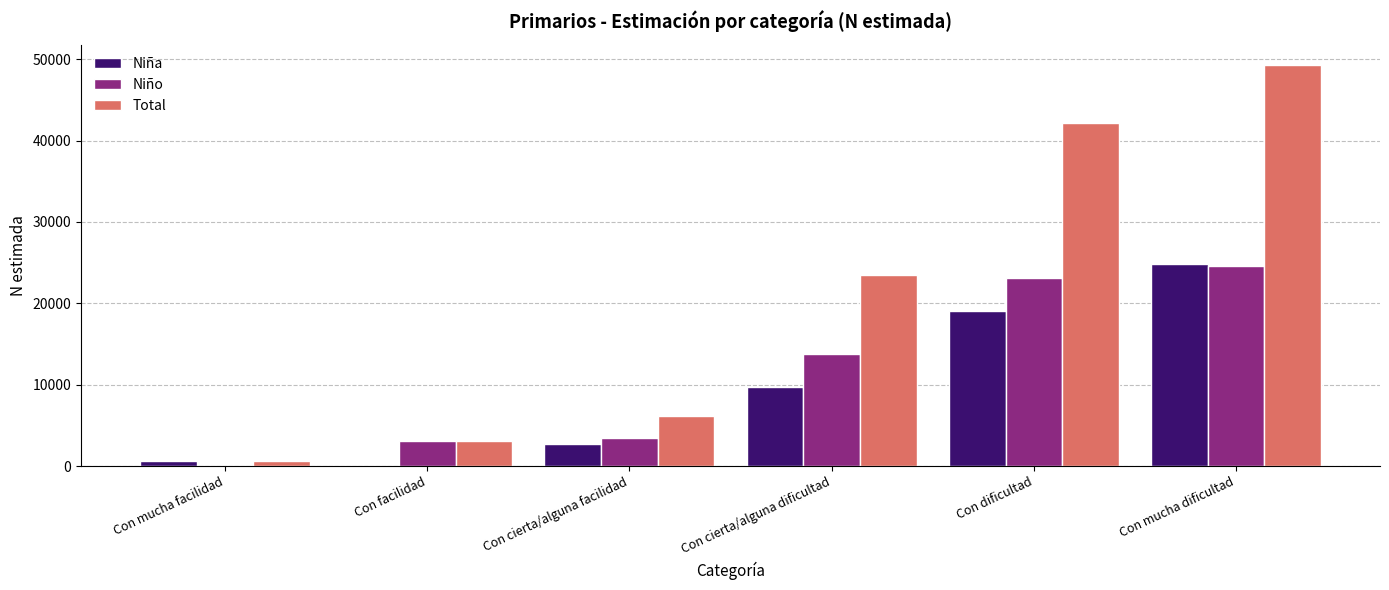

What is the difference between the Niño values at Con cierta/alguna dificultad and Con mucha dificultad?

10751